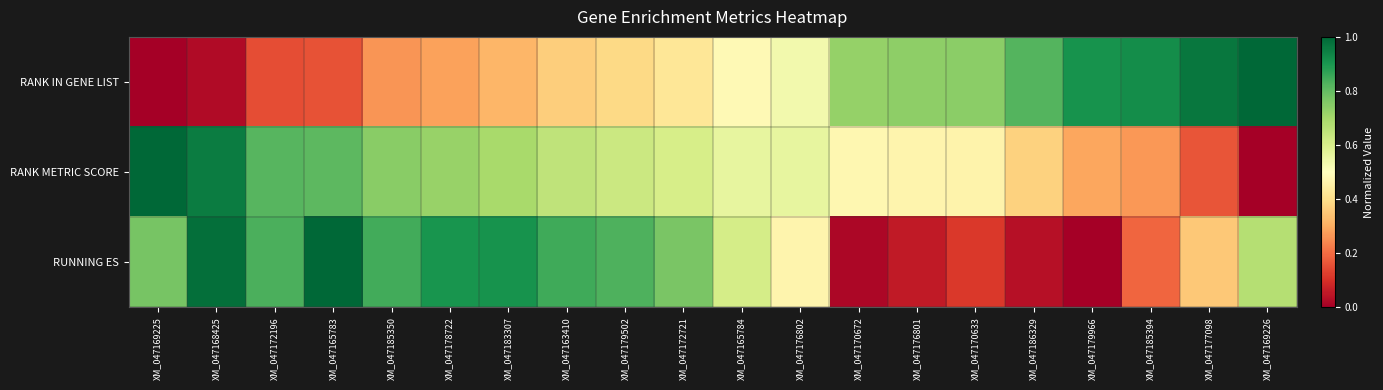

Which series has the largest range (max minus min)?

RANK IN GENE LIST